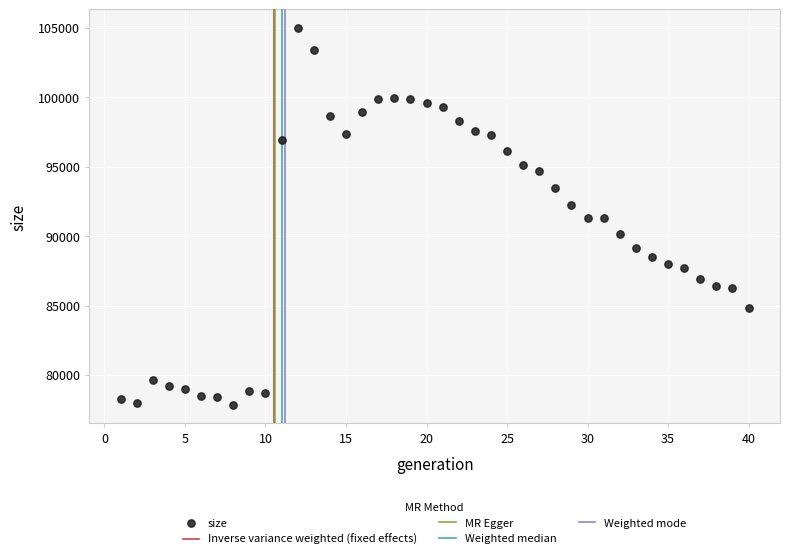

What is the range of Y values (max minus min)?

27113